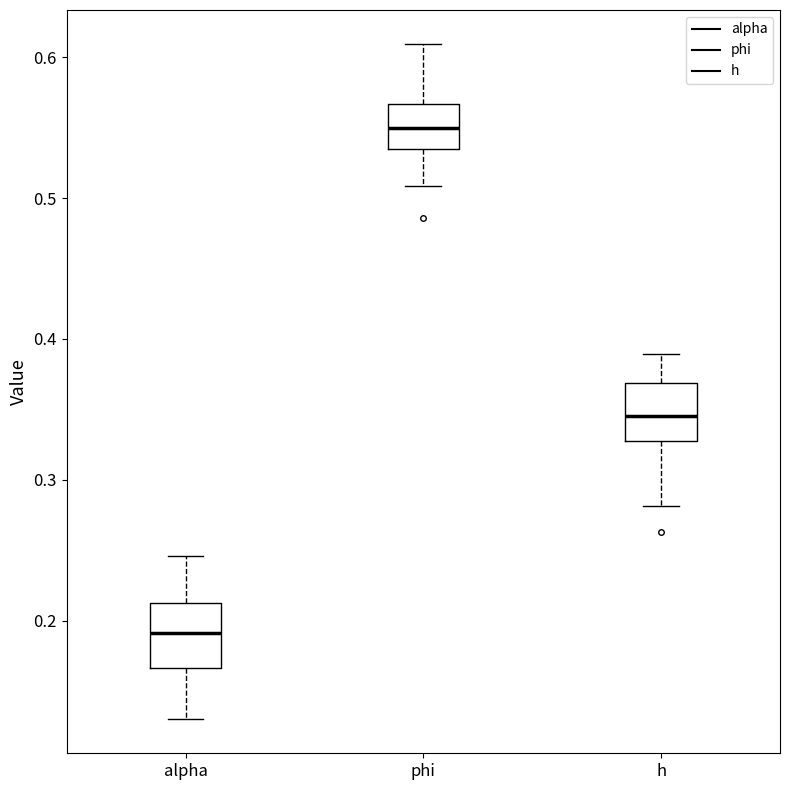

Reading left to right, read every box against the y-axis: the position of its median line, the range the box covers, and the ends of its whiskers. The values are not printed on the chart, so give them approximately, as read against the axis.

alpha: median 0.19, box 0.17 to 0.21, whiskers 0.13 to 0.25
phi: median 0.55, box 0.54 to 0.57, whiskers 0.51 to 0.61
h: median 0.35, box 0.33 to 0.37, whiskers 0.28 to 0.39